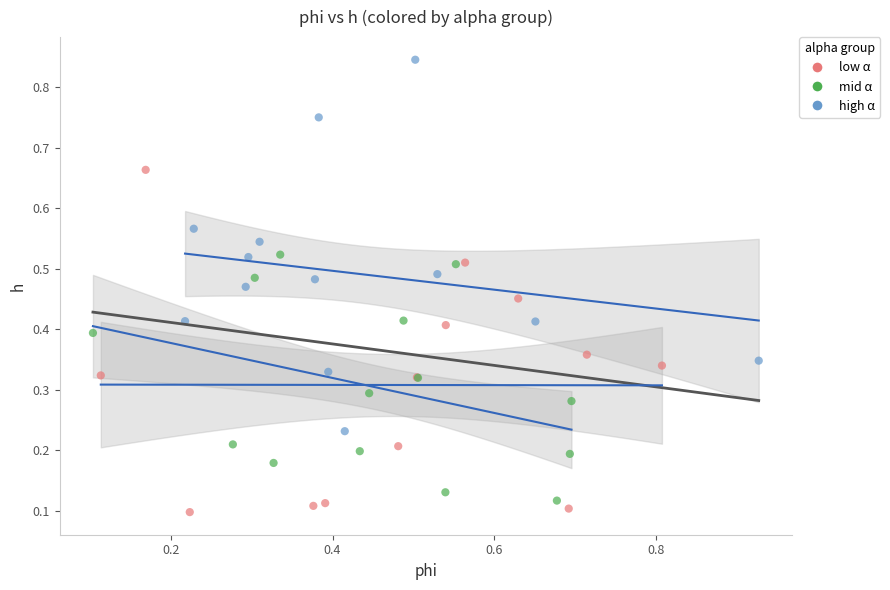

Which series contains the lowest Y value?

low α